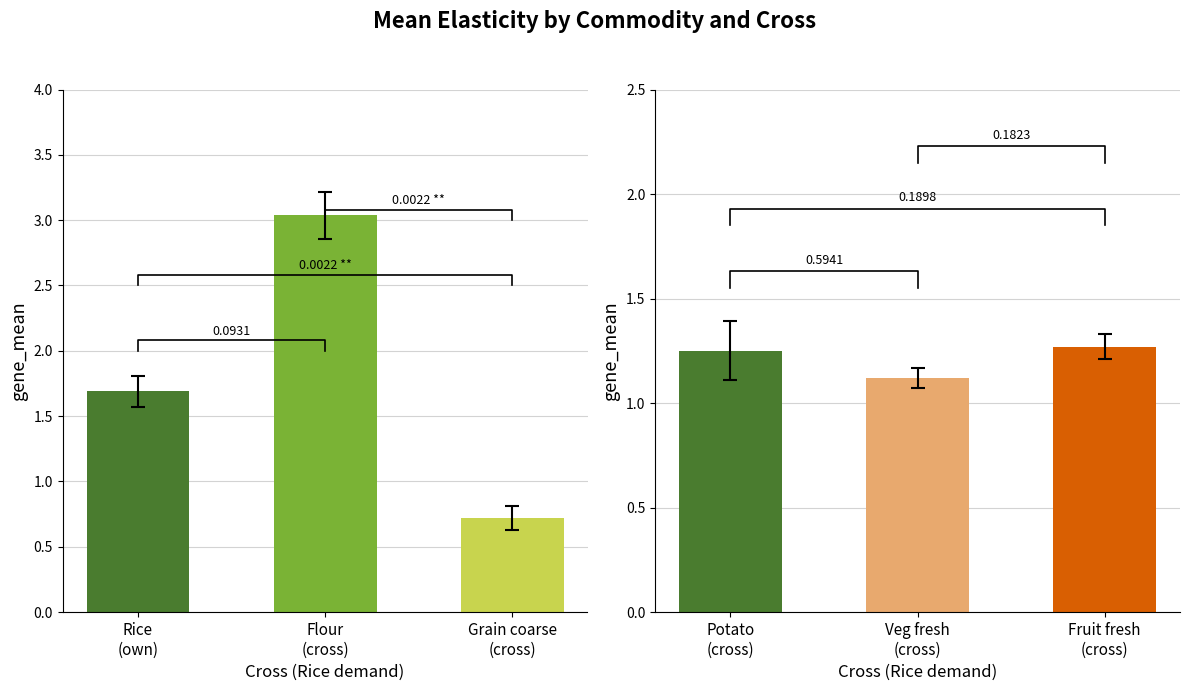

True or false: Rice has a value of 0.3 at Grain coarse
(cross).

False